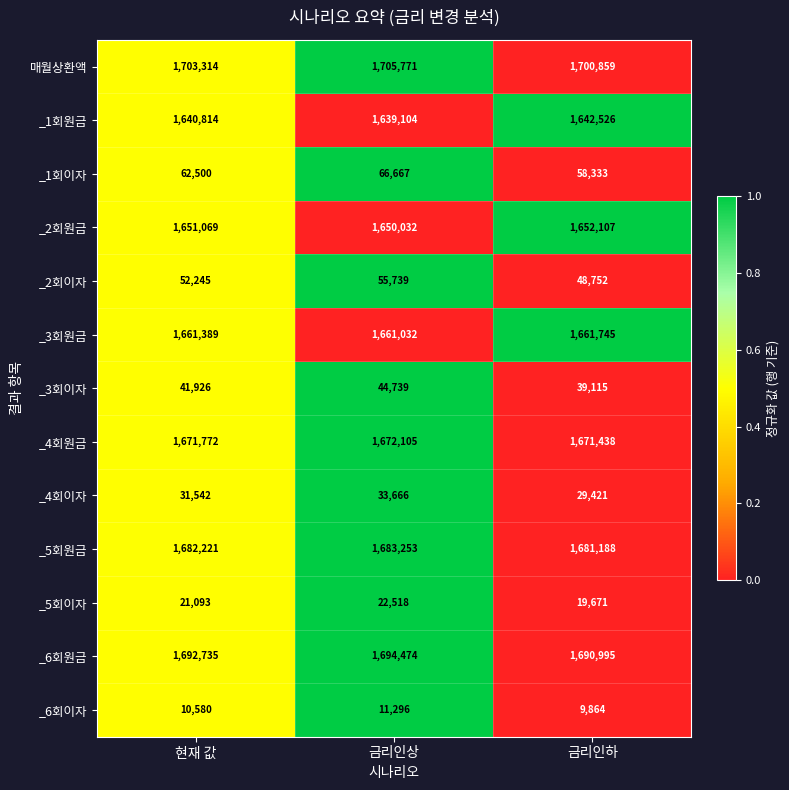

What is the lowest value of the _3회원금 series?

1661032